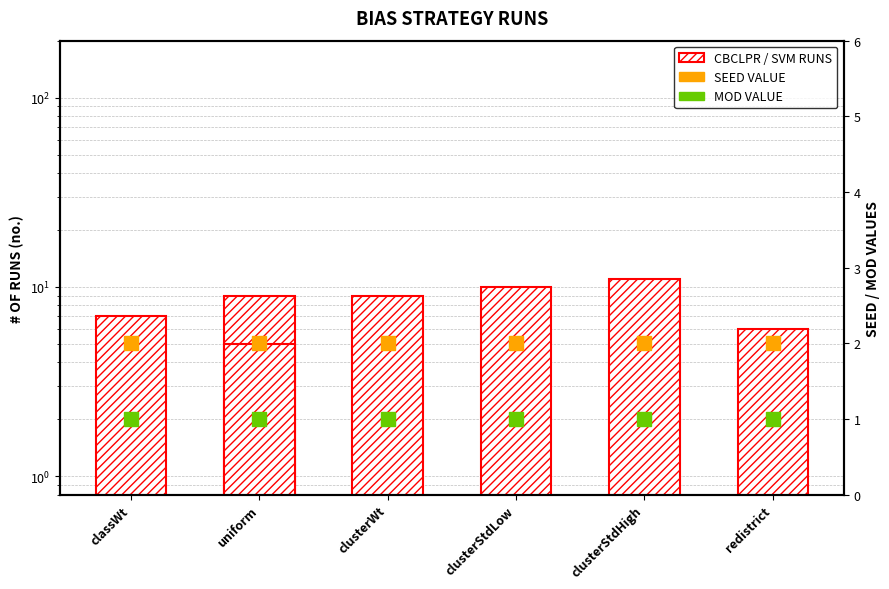

Which series has the largest range (max minus min)?

CBCLPR